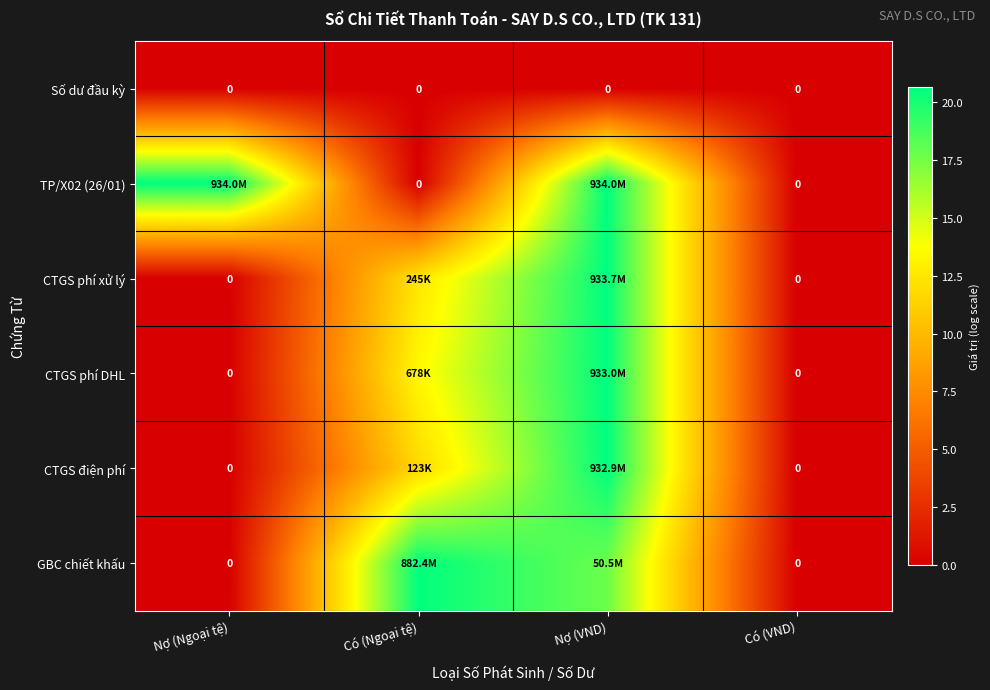

What is the difference between the second highest and minimum values in the TP/X02 (26/01) series?

20.7